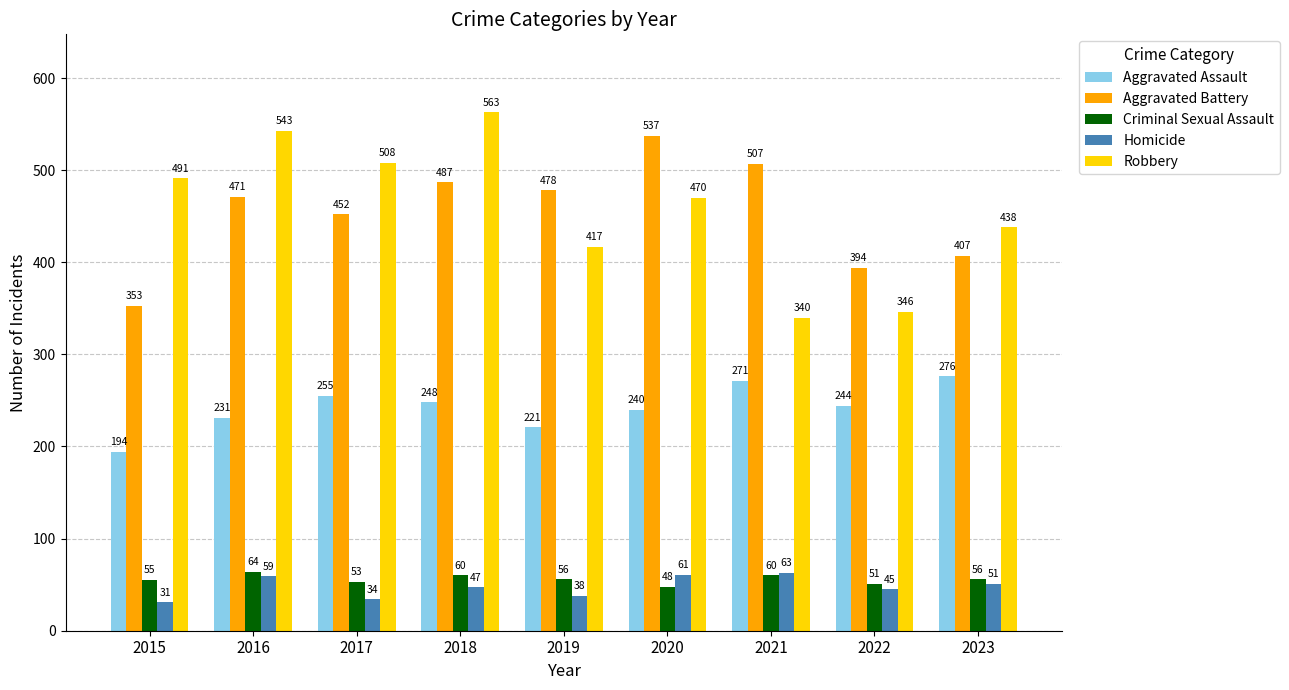

What is the value of the Robbery bar at the 1st from the left?

491